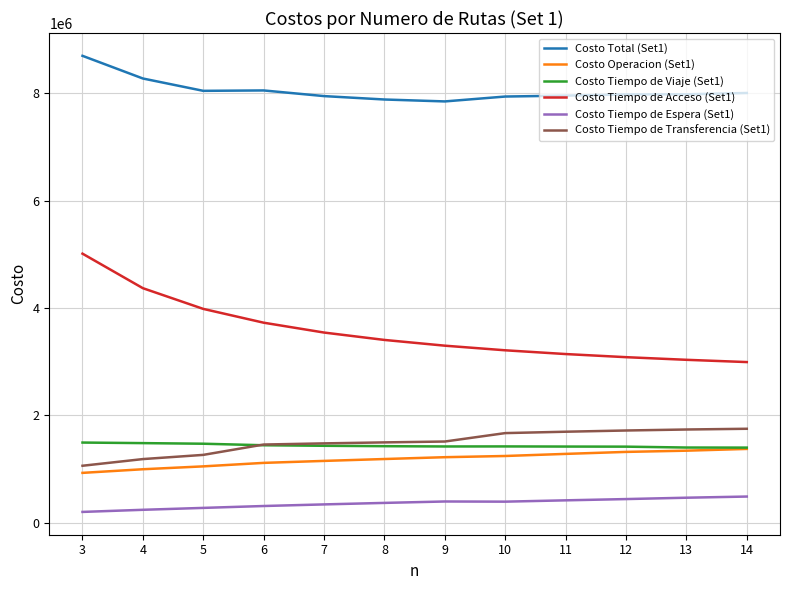

List the series in order of their peak value, highest first.

Costo Total (Set1), Costo Tiempo de Acceso (Set1), Costo Tiempo de Transferencia (Set1), Costo Tiempo de Viaje (Set1), Costo Operacion (Set1), Costo Tiempo de Espera (Set1)